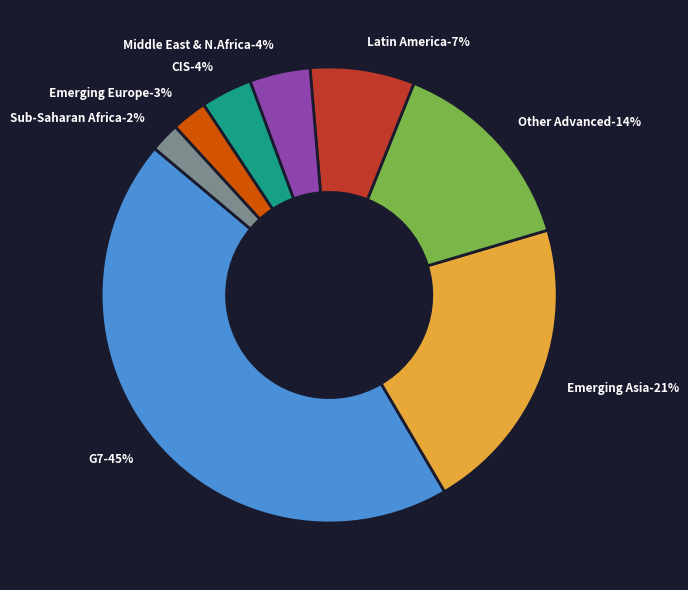

True or false: Emerging and Developing Asia accounts for 21% of the total.

True